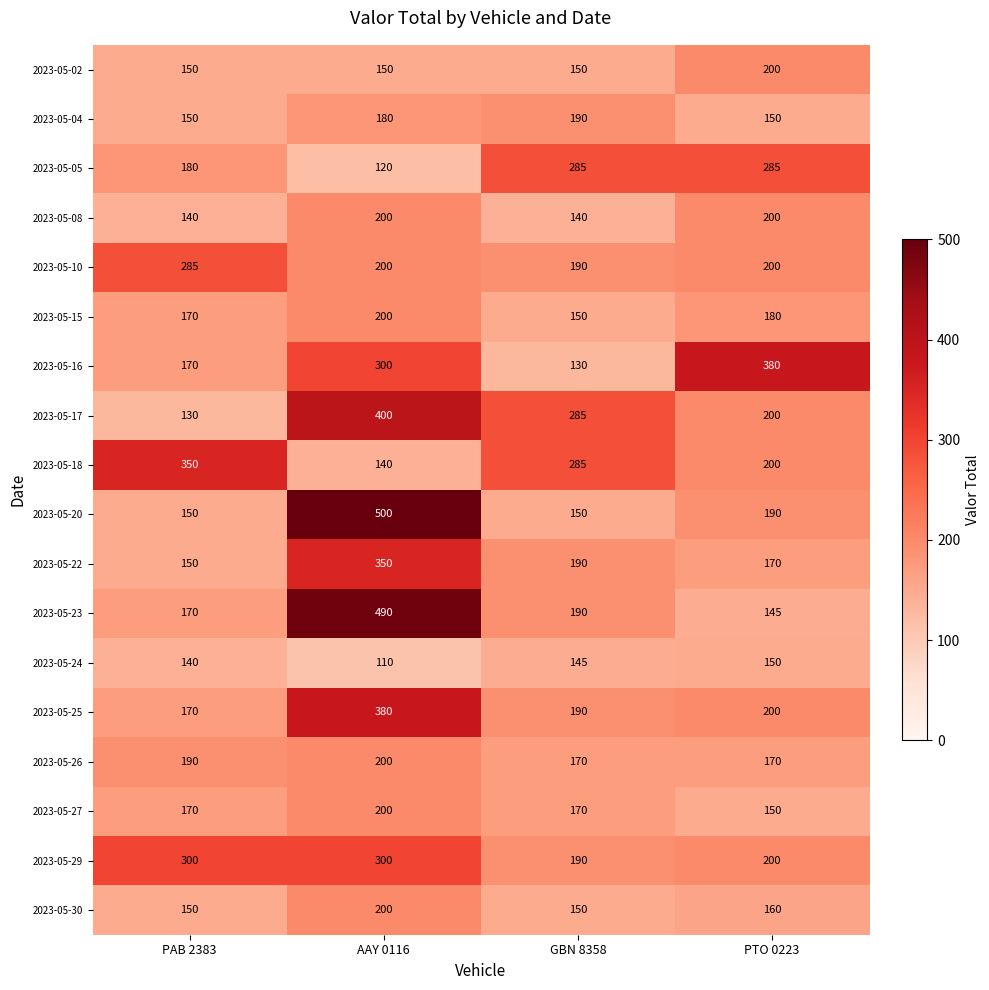

At how many categories does at least one series exceed 187?

4